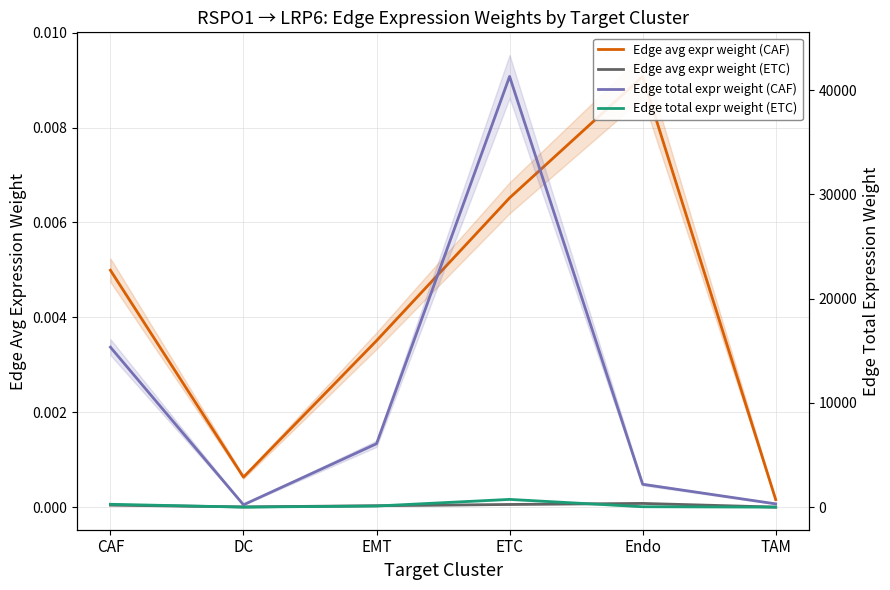

True or false: Edge avg expr weight (CAF) and Edge total expr weight (CAF) cross at least once.

False